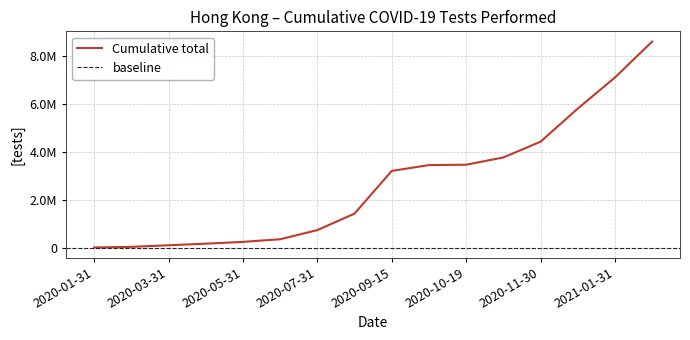

Which has a higher value, 2020-09-15 or 2020-10-31?

2020-10-31